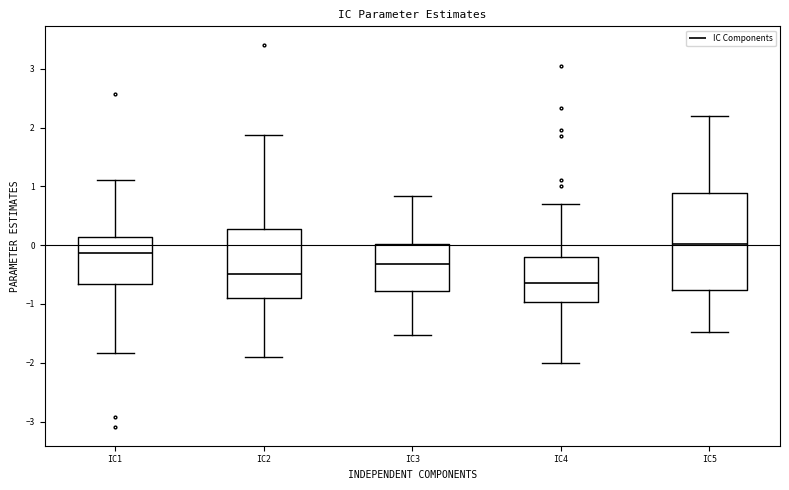

Where is the upper edge of the box for IC4 on the y-axis? The values are not printed on the chart, so give them approximately, as read against the axis.

-0.2